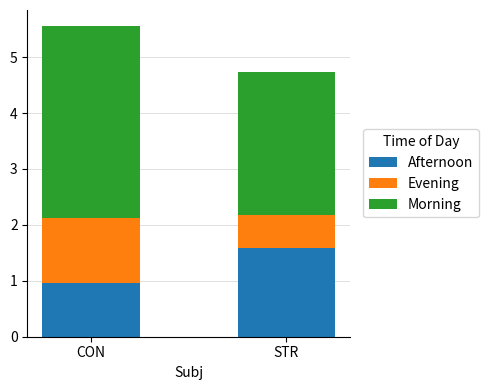

The value of Afternoon at STR is 1.6. True or false?

True